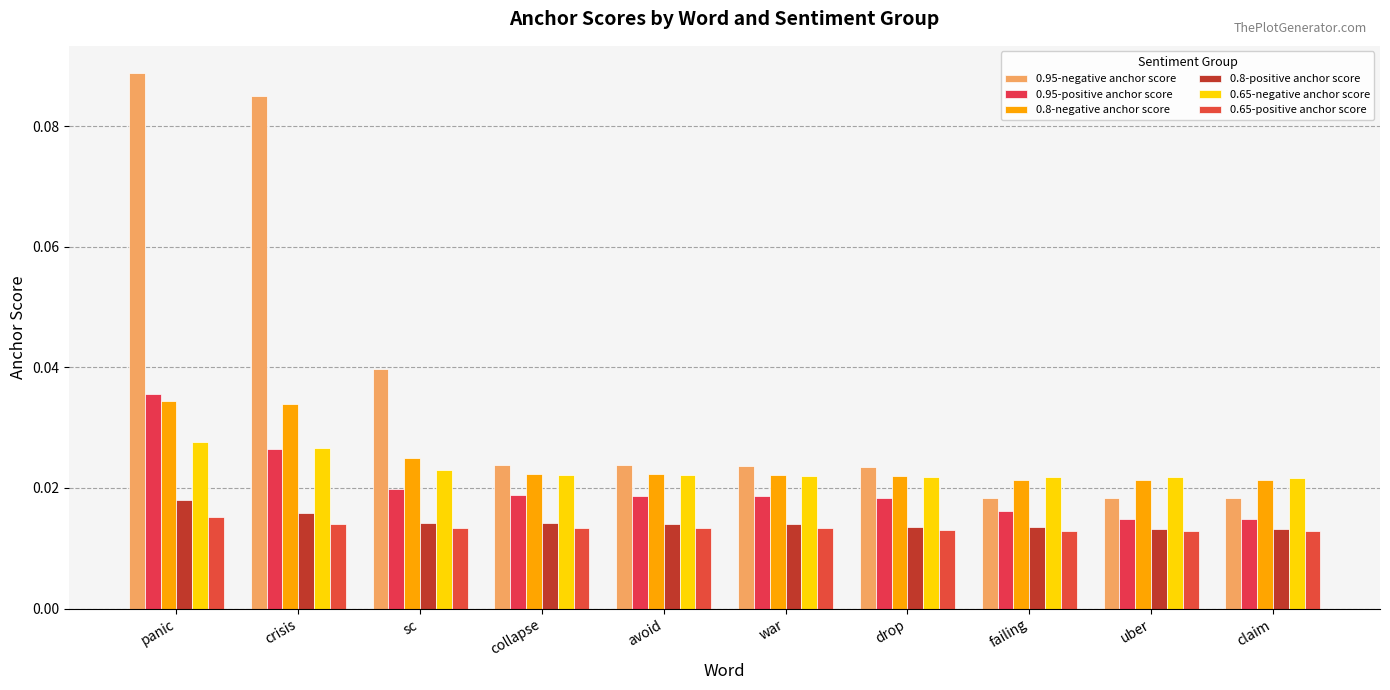

How many bars are there in each group?

6